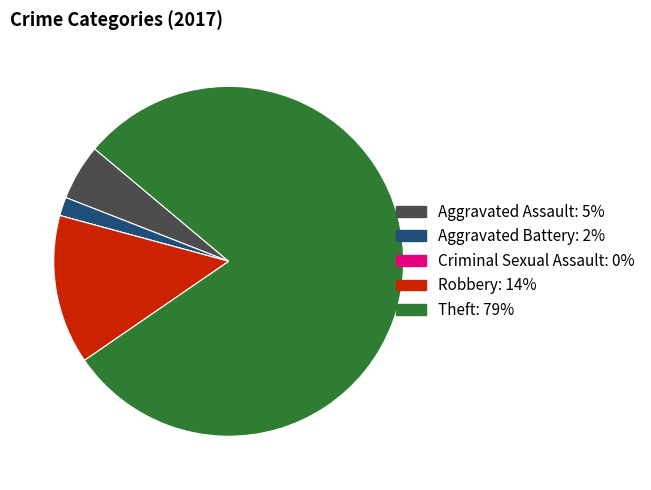

Is there a majority slice in this chart?

Yes